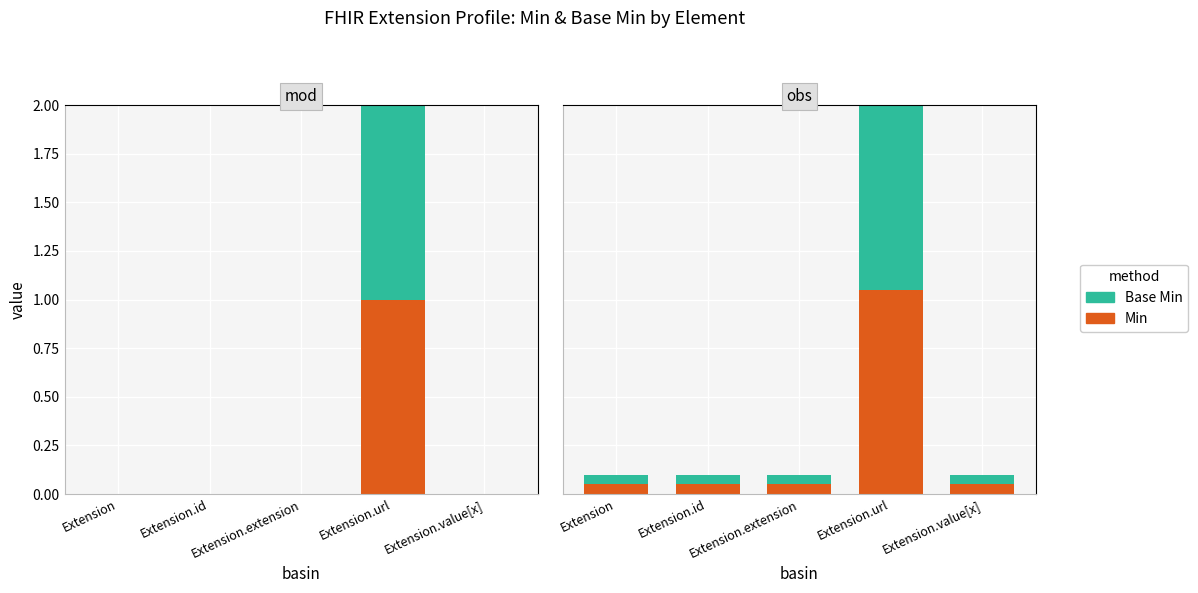

What is the total value across all series at Extension?

0.1